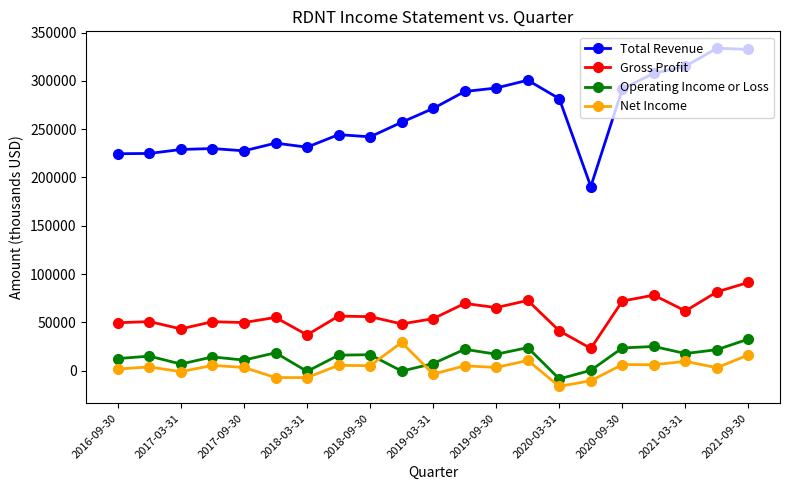

At how many categories does at least one series exceed 233470?

14